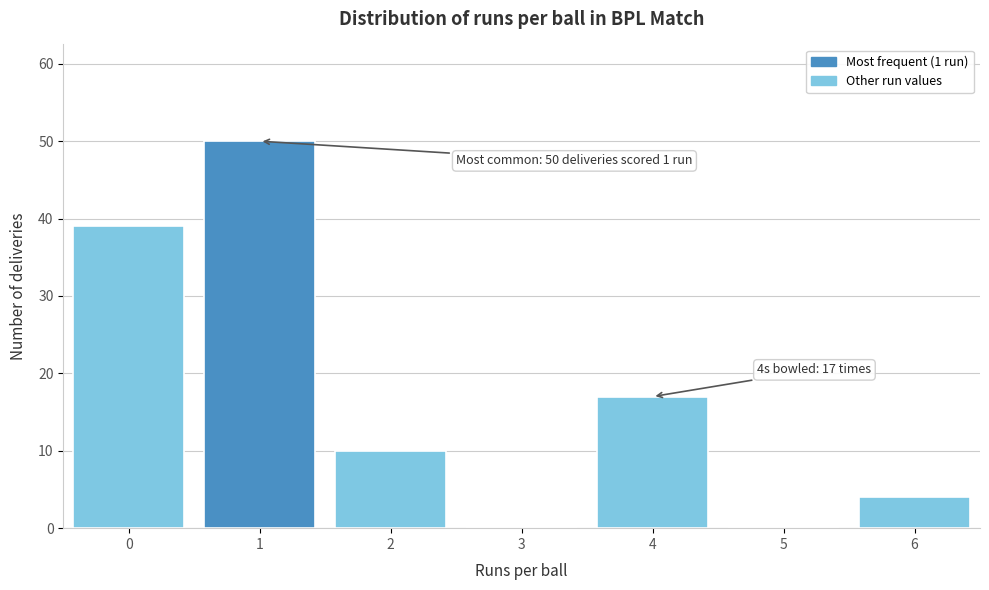

Reading right to left, list all the values displayed in this chart.

6=4	5=0	4=17	3=0	2=10	1=50	0=39